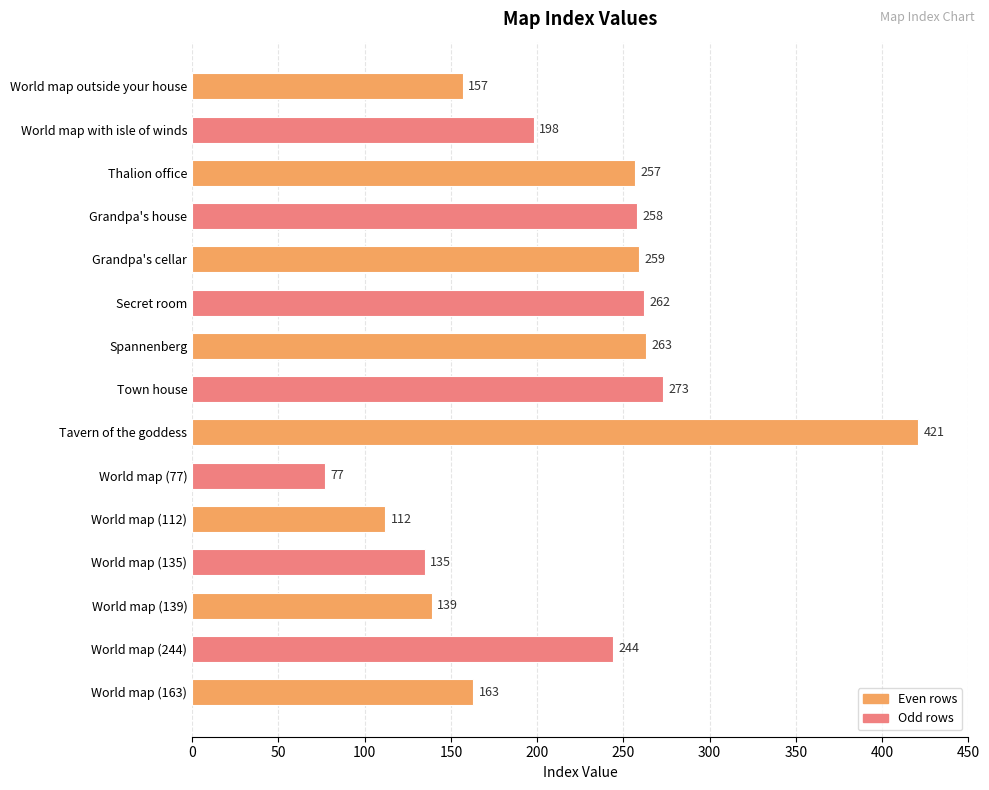

Reading top to bottom, list all the values displayed in this chart.

World map outside your house=157	World map with isle of winds=198	Thalion office=257	Grandpa's house=258	Grandpa's cellar=259	Secret room=262	Spannenberg=263	Town house=273	Tavern of the goddess=421	World map (77)=77	World map (112)=112	World map (135)=135	World map (139)=139	World map (244)=244	World map (163)=163